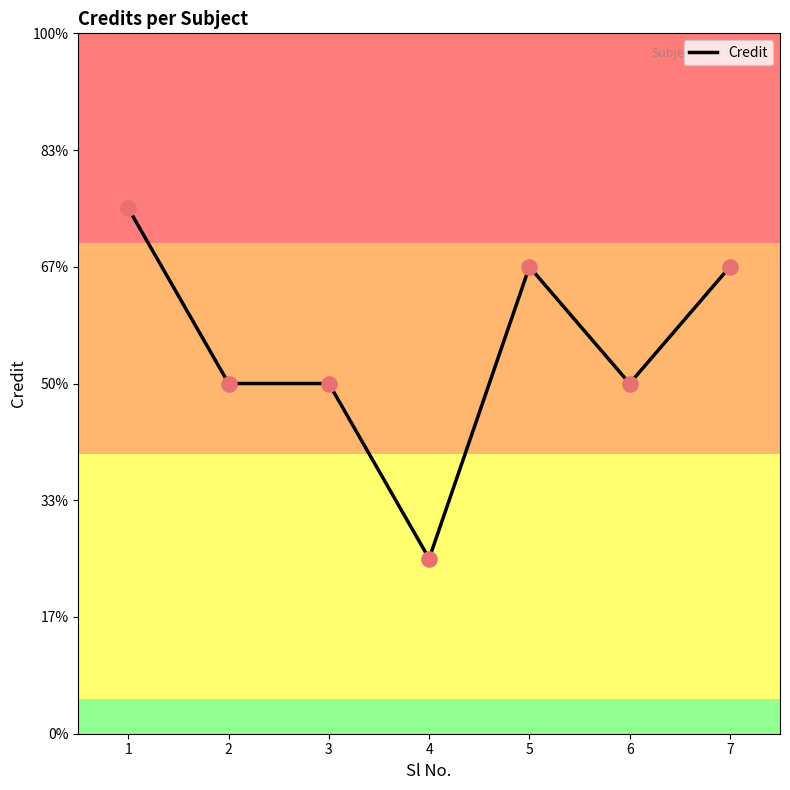

Is this an area chart (filled region under the line)?

No